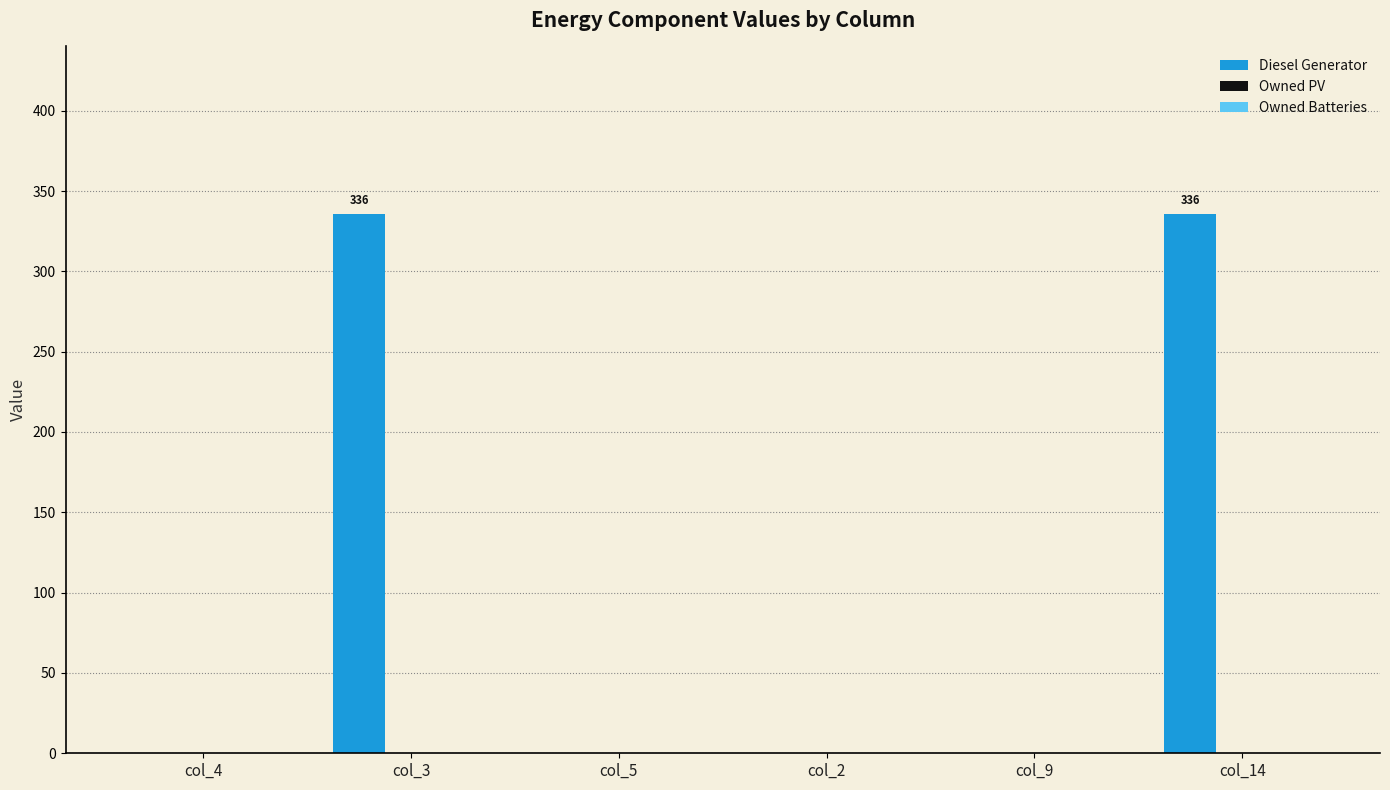

Between col_9 and col_3, which is larger?

col_3